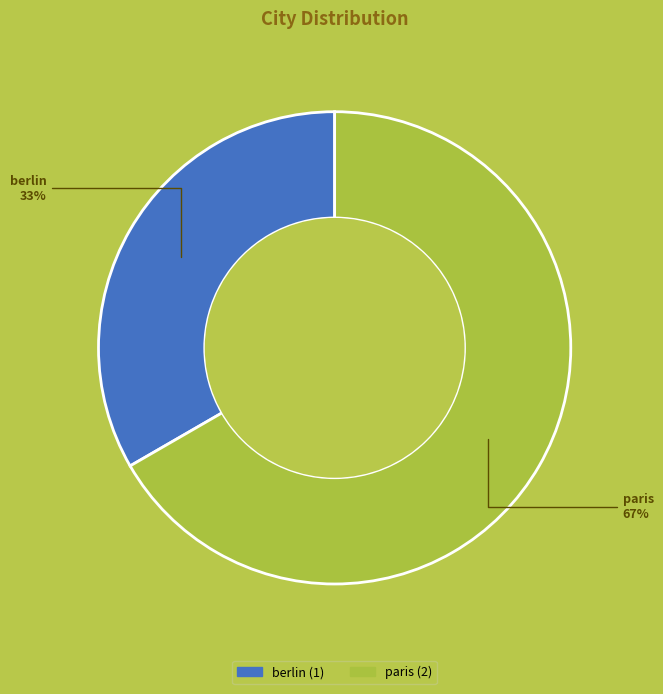

Rank the categories by value from highest to lowest.

paris, berlin